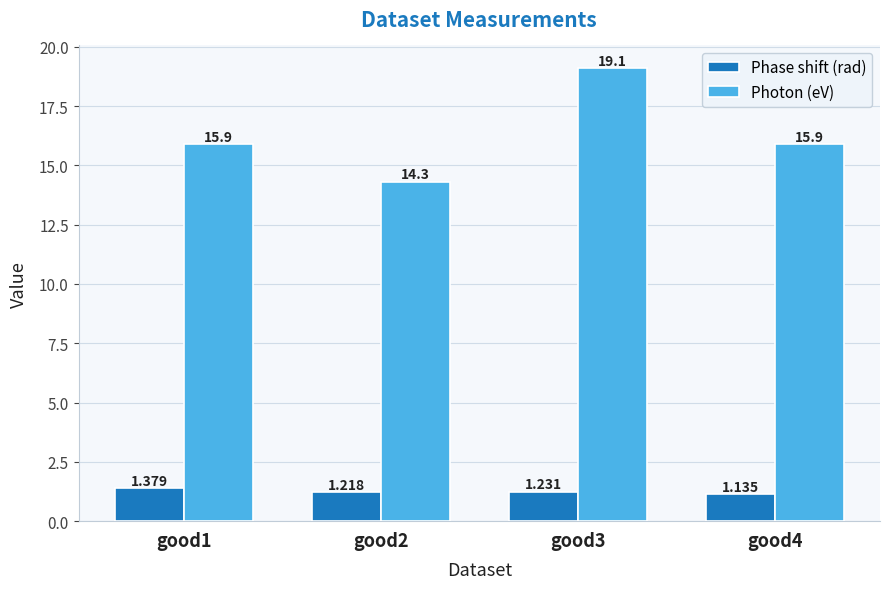

List the series in order of their overall mean, lowest first.

Phase shift (rad), Photon (eV)